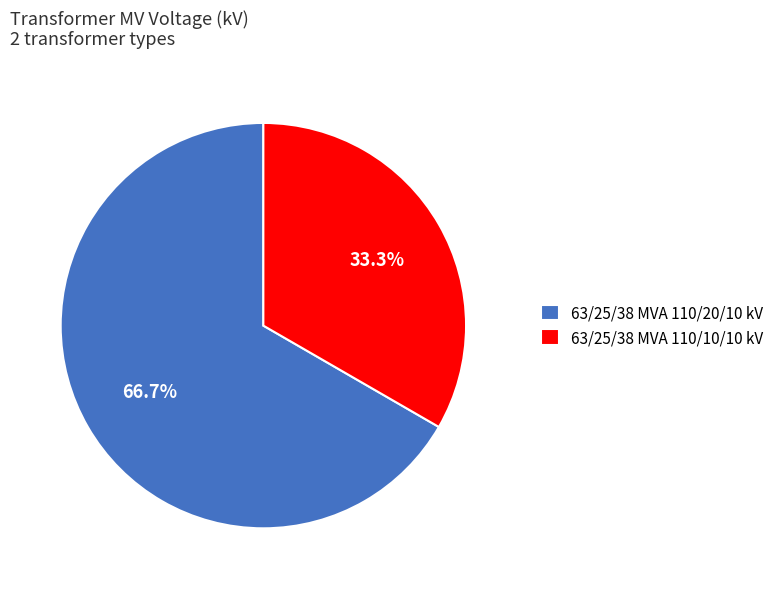

Which slice is the largest?

63/25/38 MVA 110/20/10 kV